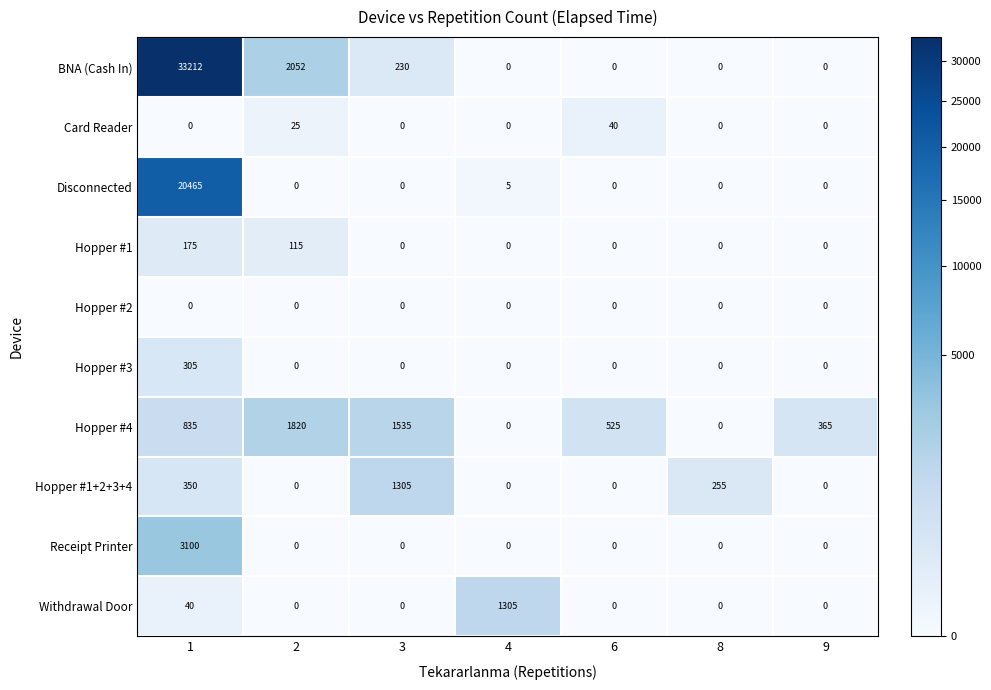

The value of Hopper #4 at 6 is 887. True or false?

False